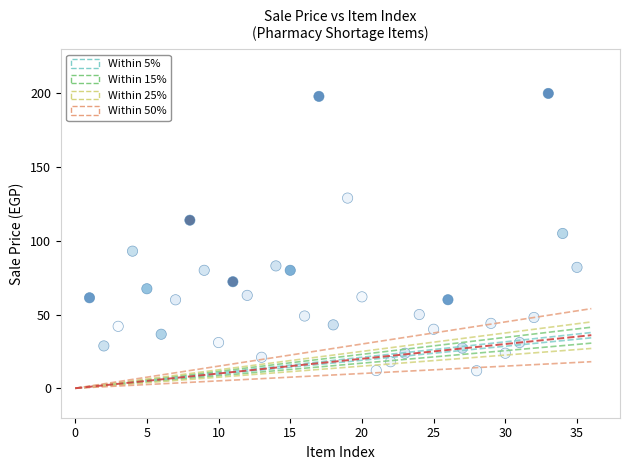

What is the range of Y values (max minus min)?

188.1